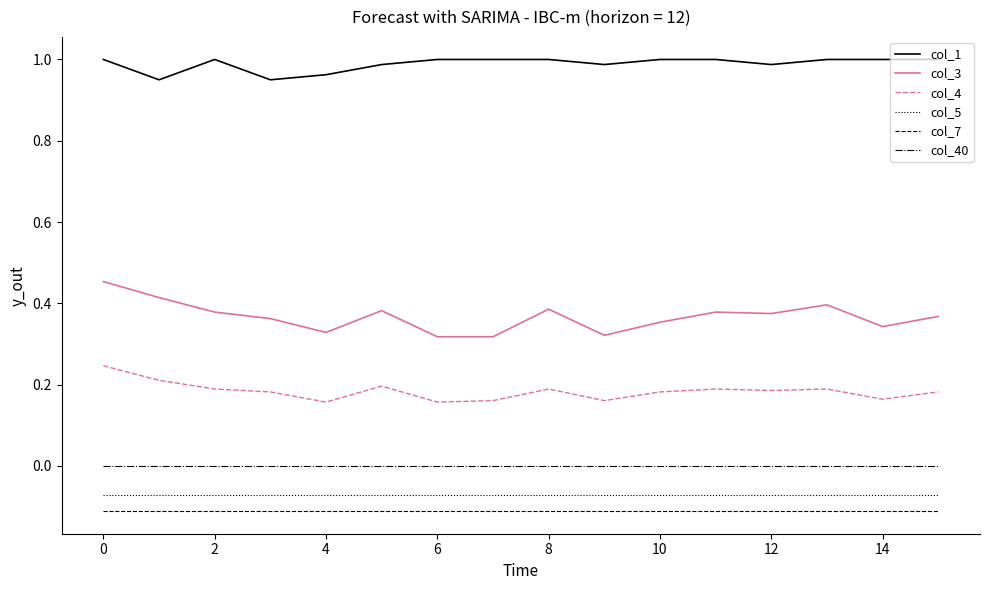

True or false: col_1 and col_3 cross at least once.

False